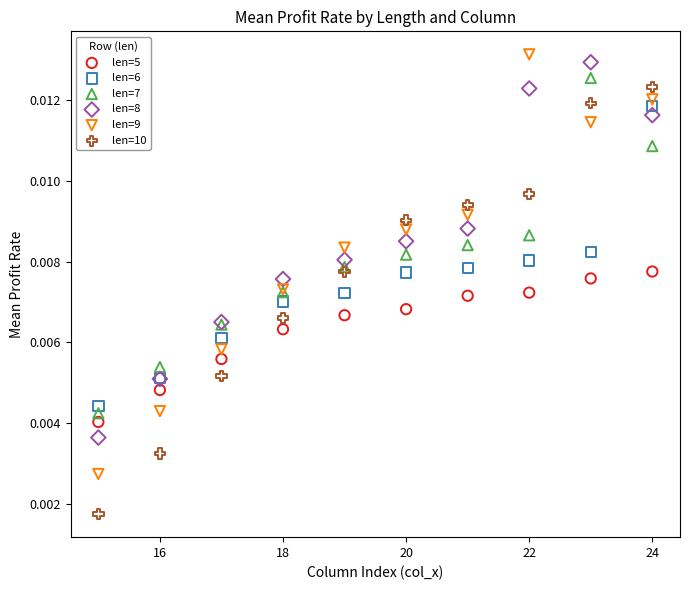

Which series contains the lowest Y value?

len=10